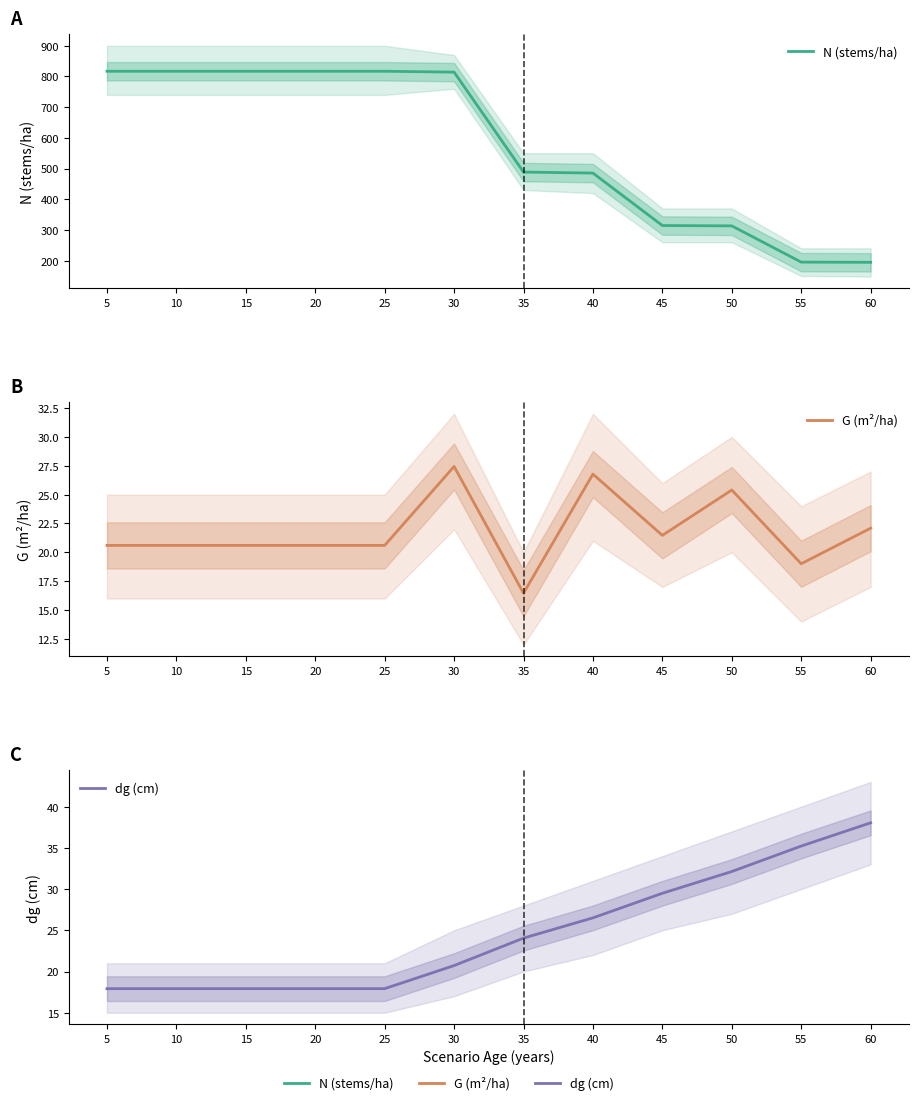

Is it true that G (m²/ha) equals 30.3 at 15?

False